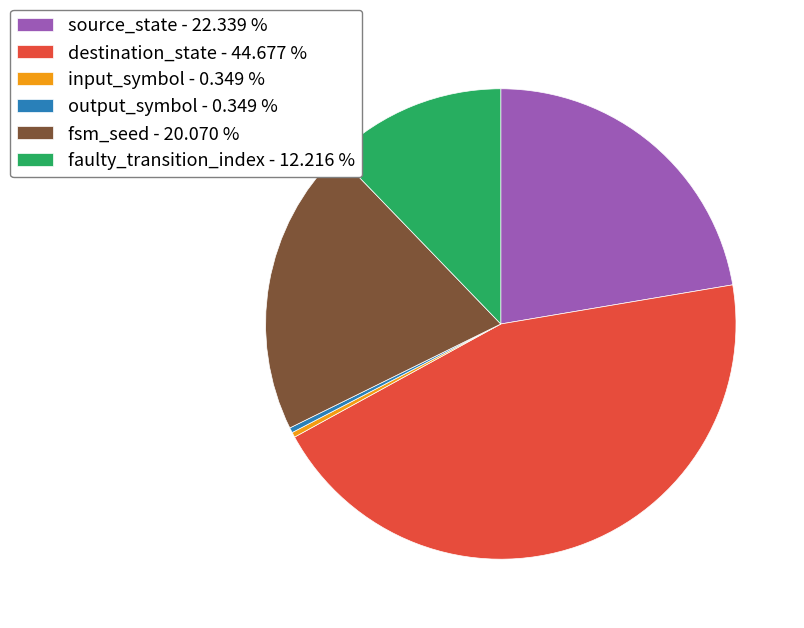

Which category has the biggest portion of the pie?

destination_state